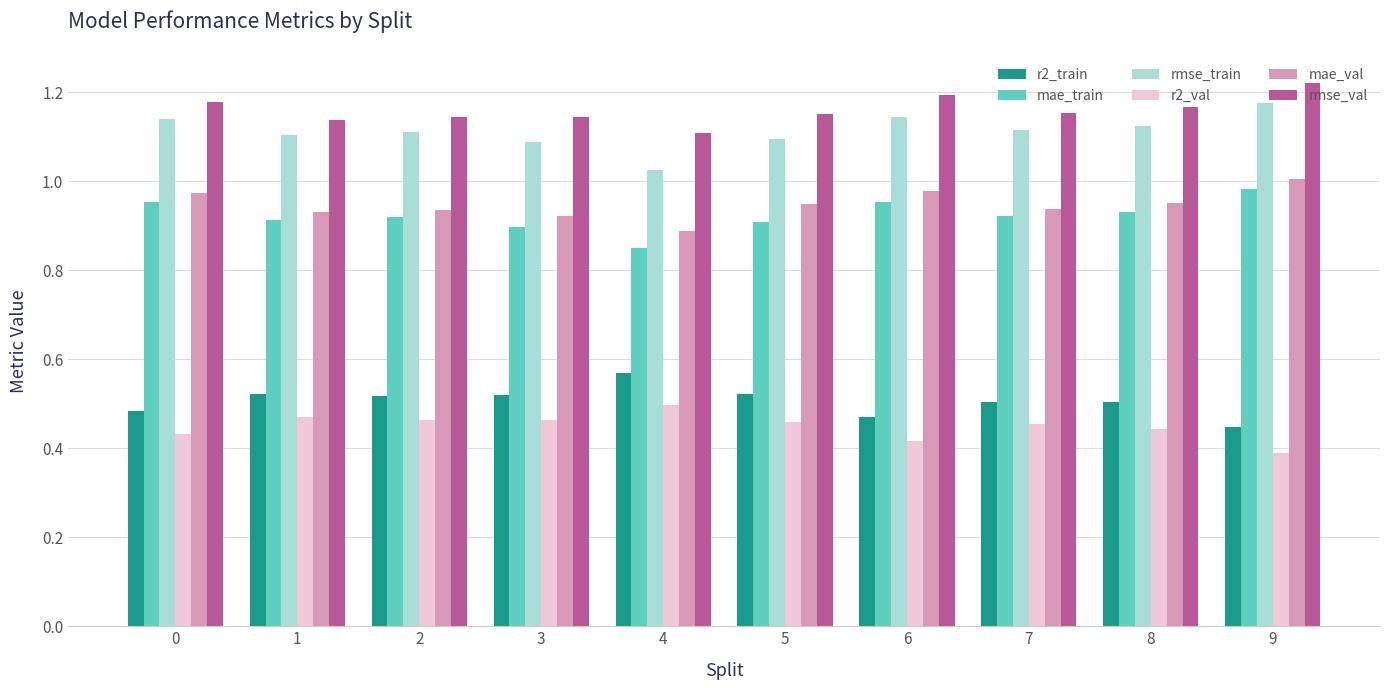

Which label corresponds to the largest value in the chart?

9